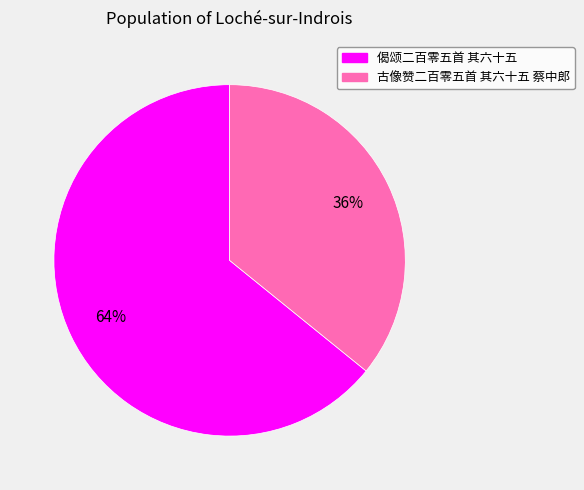

Does 偈颂二百零五首 其六十五 account for over 50% of the chart?

Yes